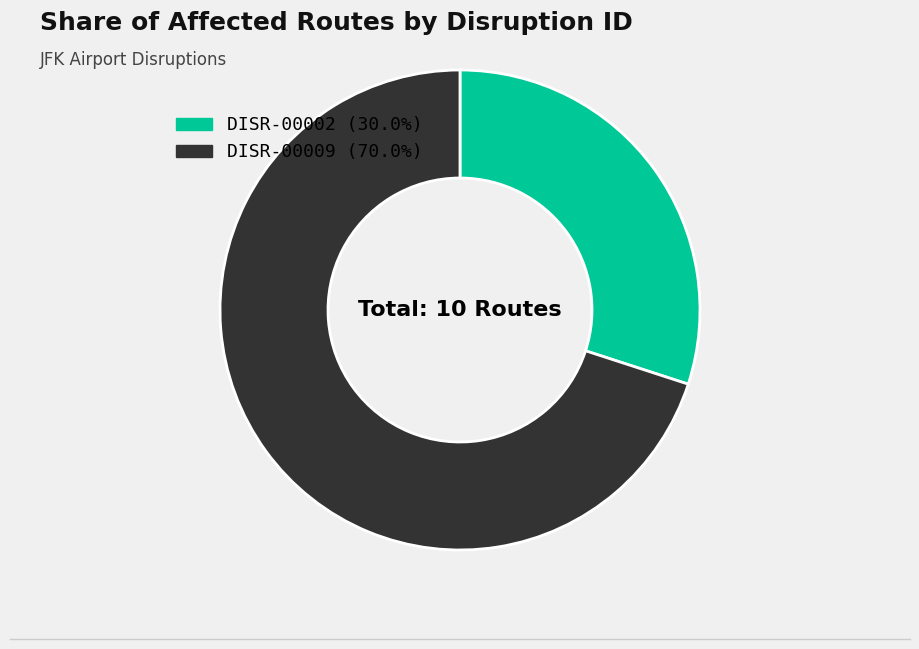

Does any single category account for the majority?

Yes